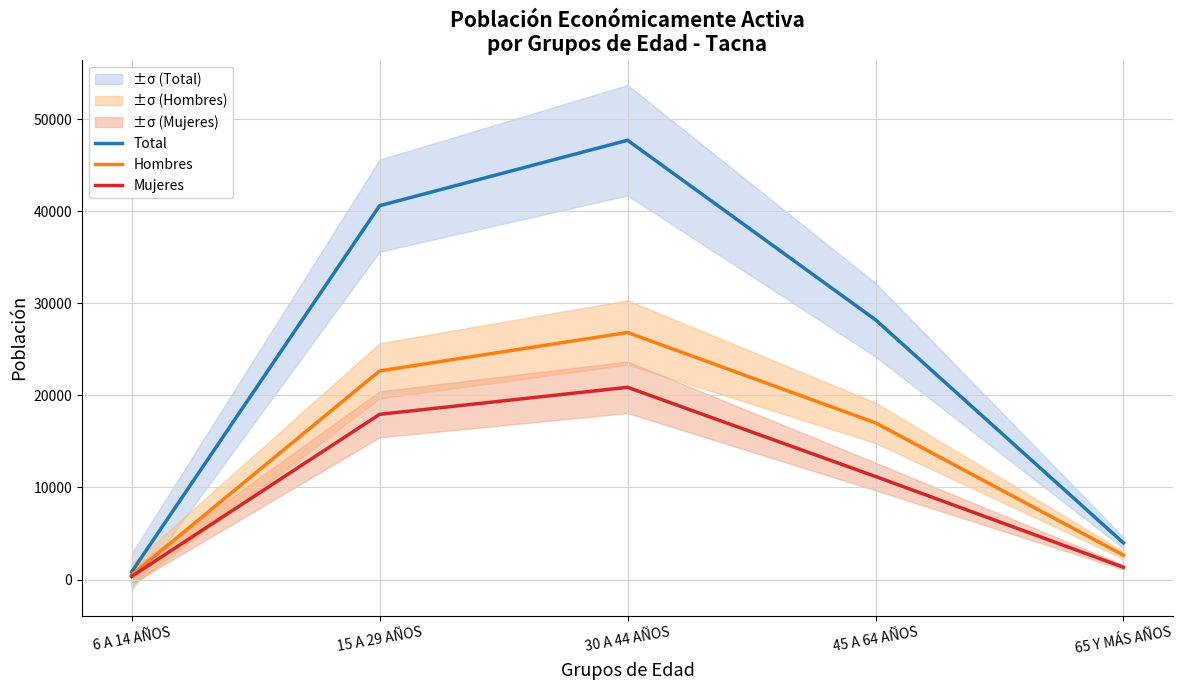

What is the difference between the second highest and second lowest values in the Mujeres series?

16607